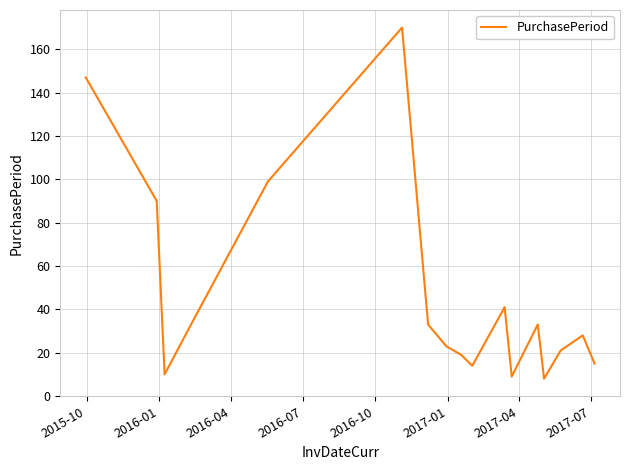

What is the difference between the maximum and minimum values?

162